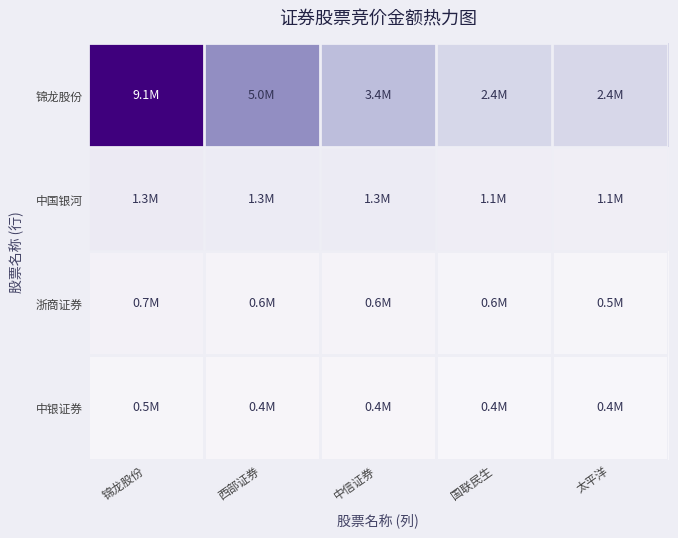

At which category is the sum across all series the highest?

锦龙股份